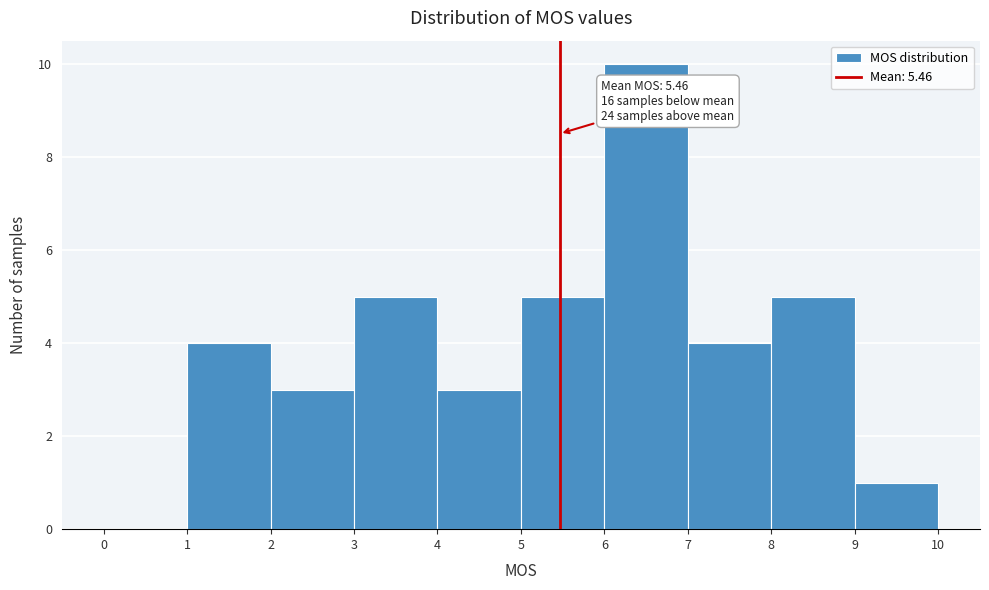

Which range on the x-axis has the tallest bar?

6 to 7